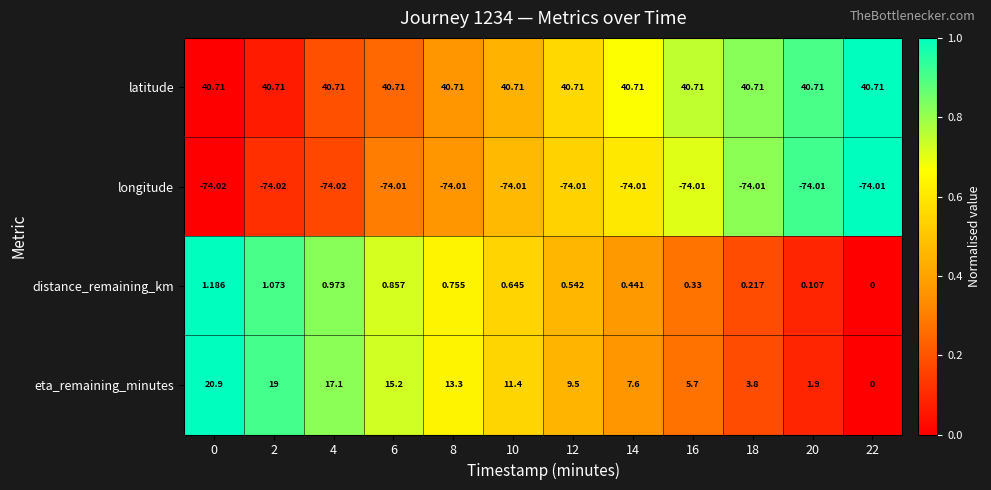

How many data points in eta_remaining_minutes are above 11?

6